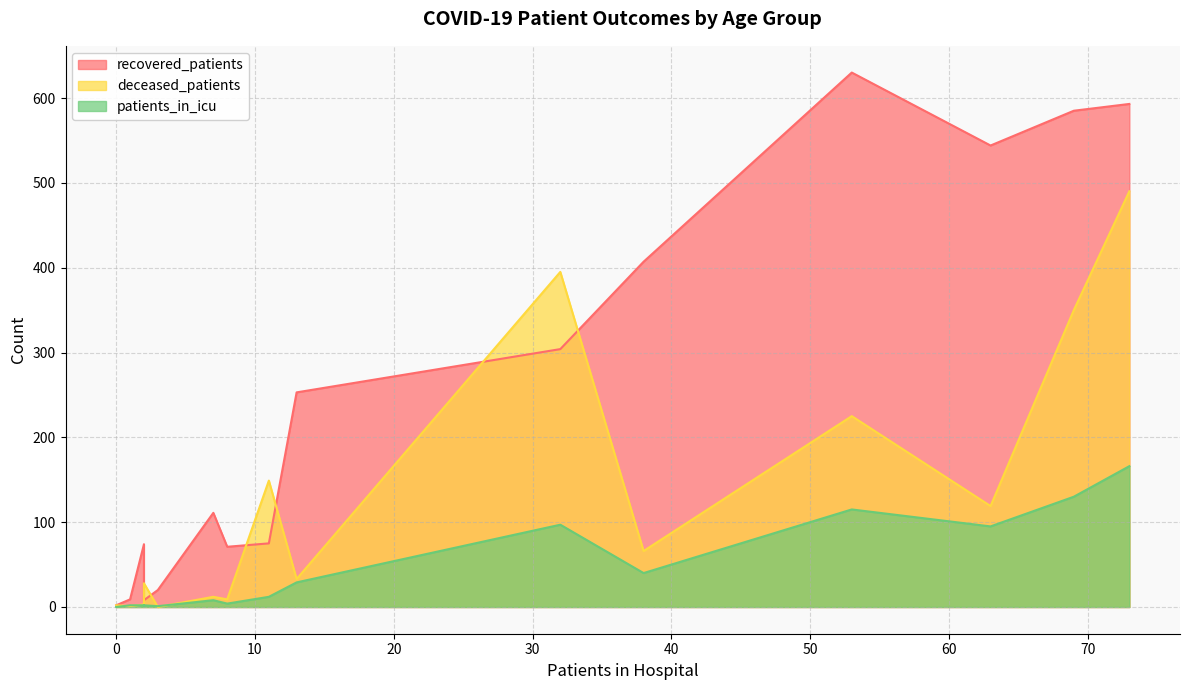

True or false: patients_in_icu and recovered_patients cross at least once.

False